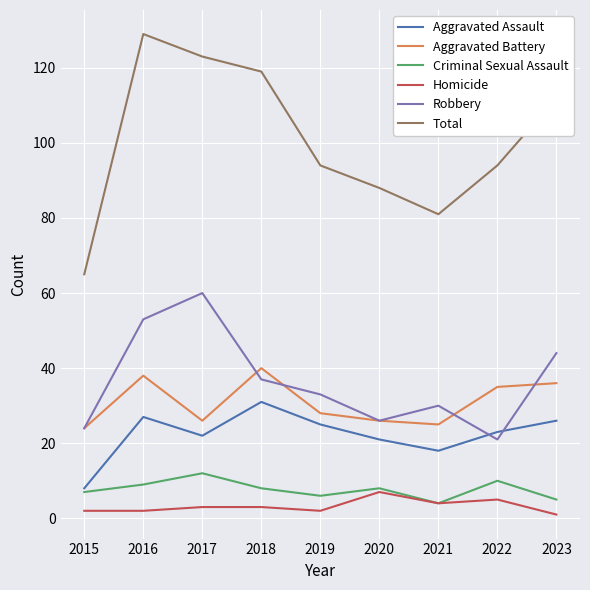

True or false: Total and Criminal Sexual Assault cross at least once.

False